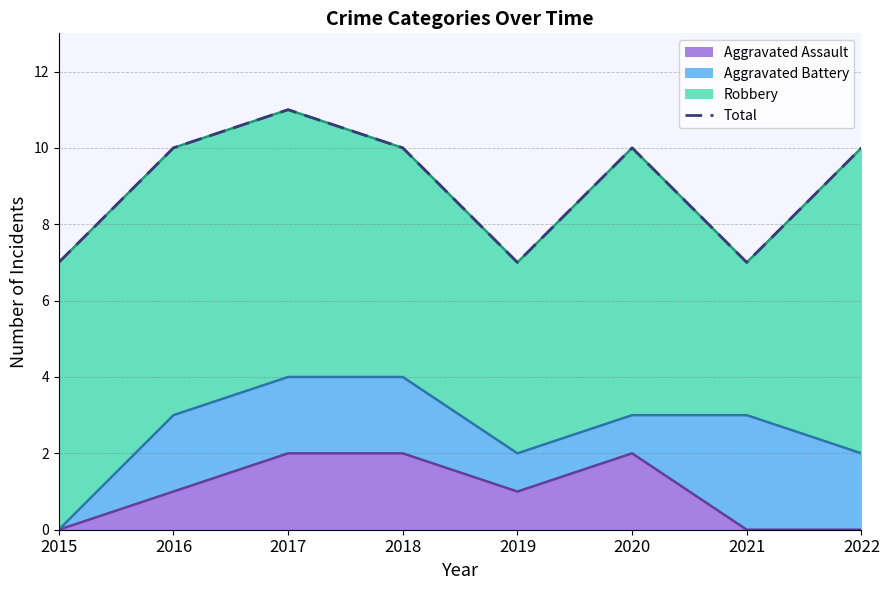

List the labels in order of value, largest first.

2017, 2016, 2018, 2020, 2022, 2015, 2019, 2021